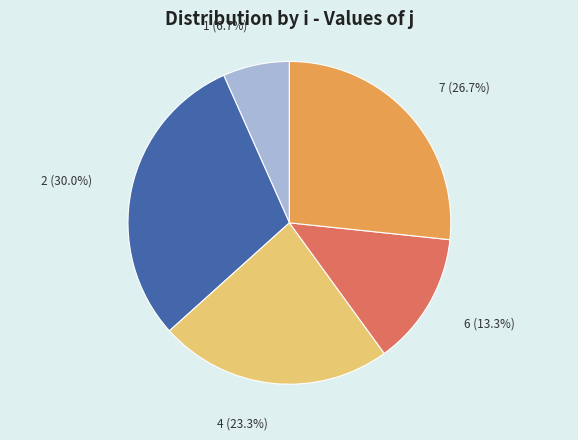

The 2 slice represents 42% of the pie. True or false?

False